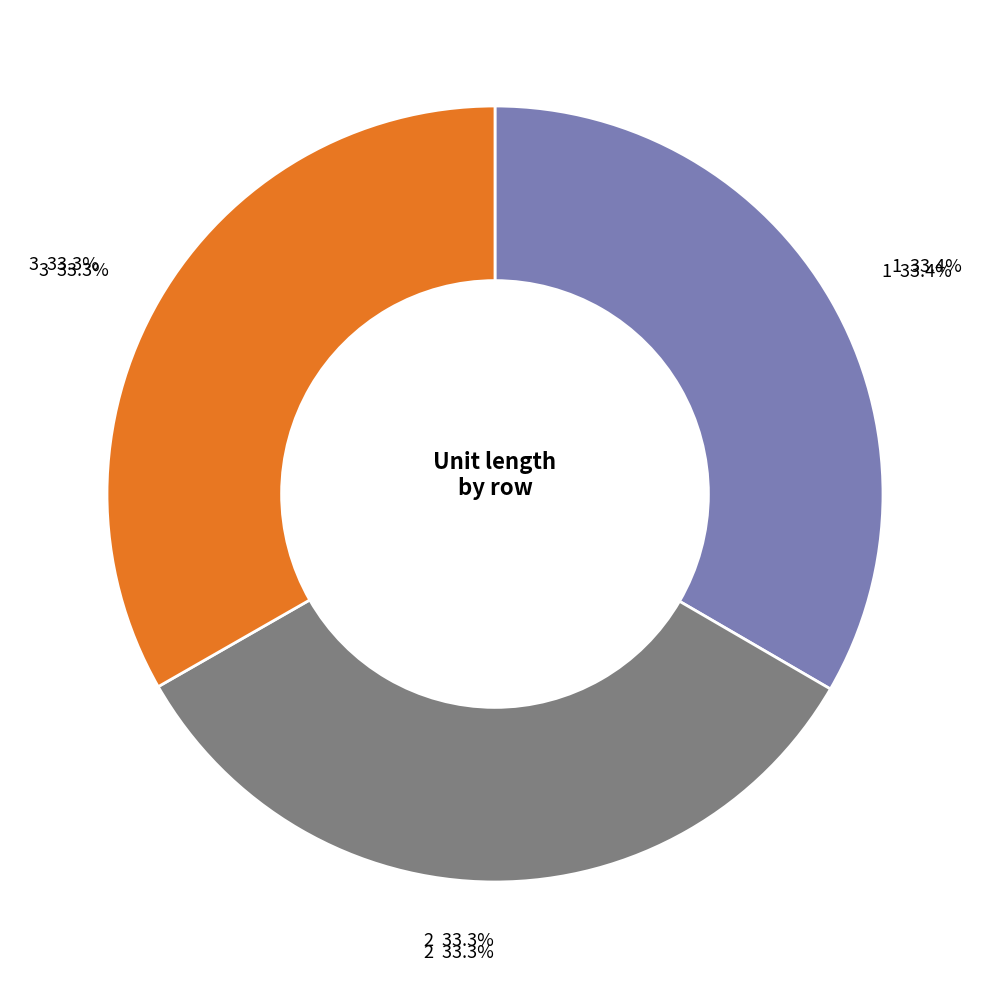

Is 2 the majority of the pie?

No